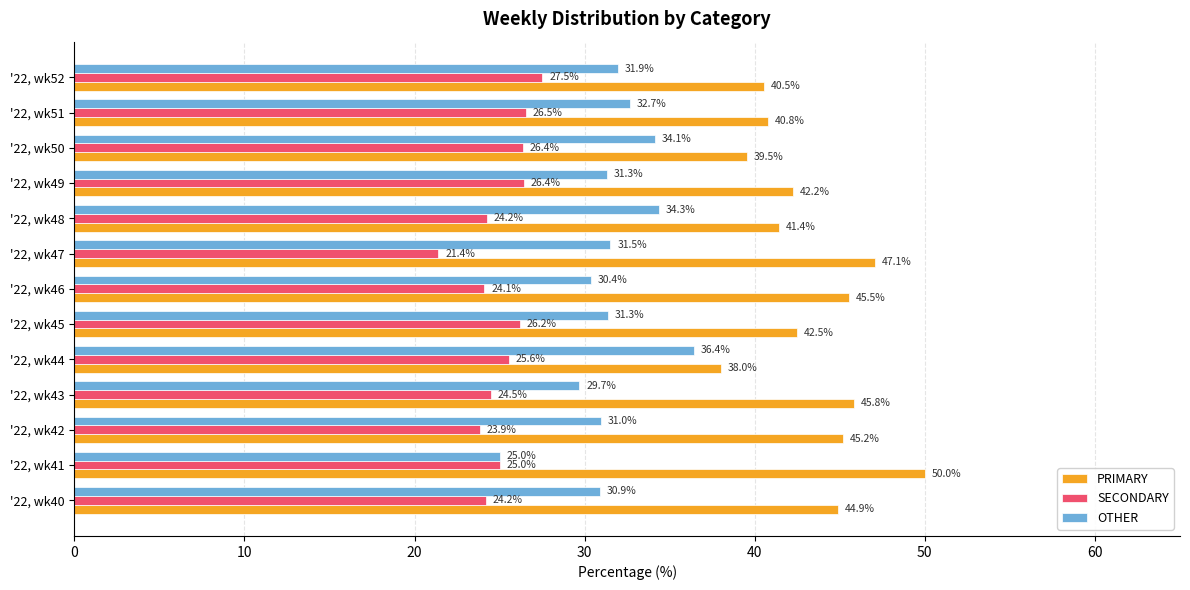

Which series has the widest spread of values?

PRIMARY